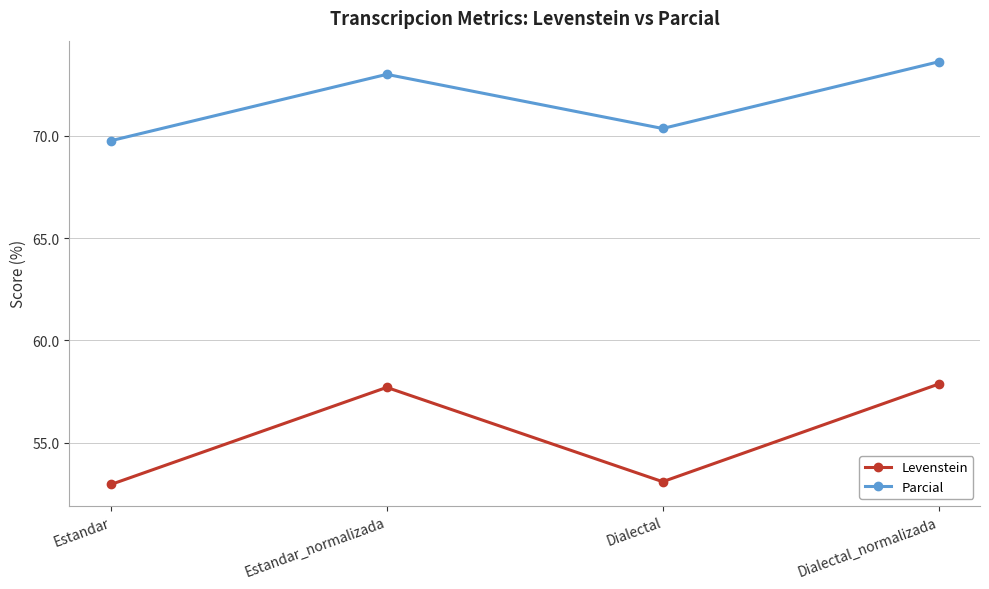

Rank the series at Estandar from highest to lowest value.

Parcial, Levenstein